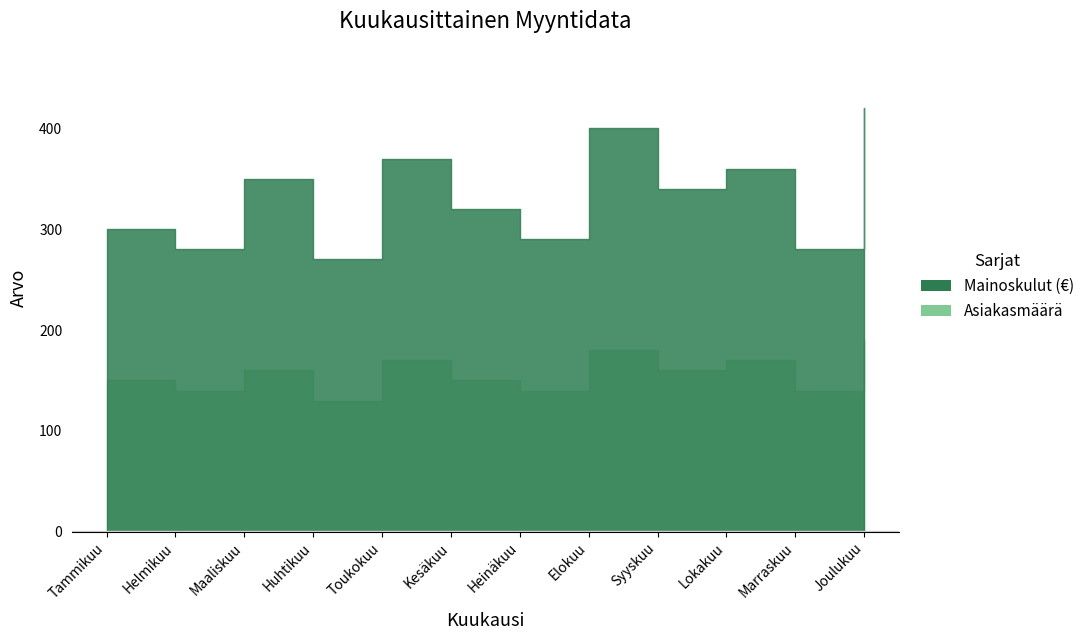

List the series in order of their overall mean, lowest first.

Asiakasmäärä, Mainoskulut (€)